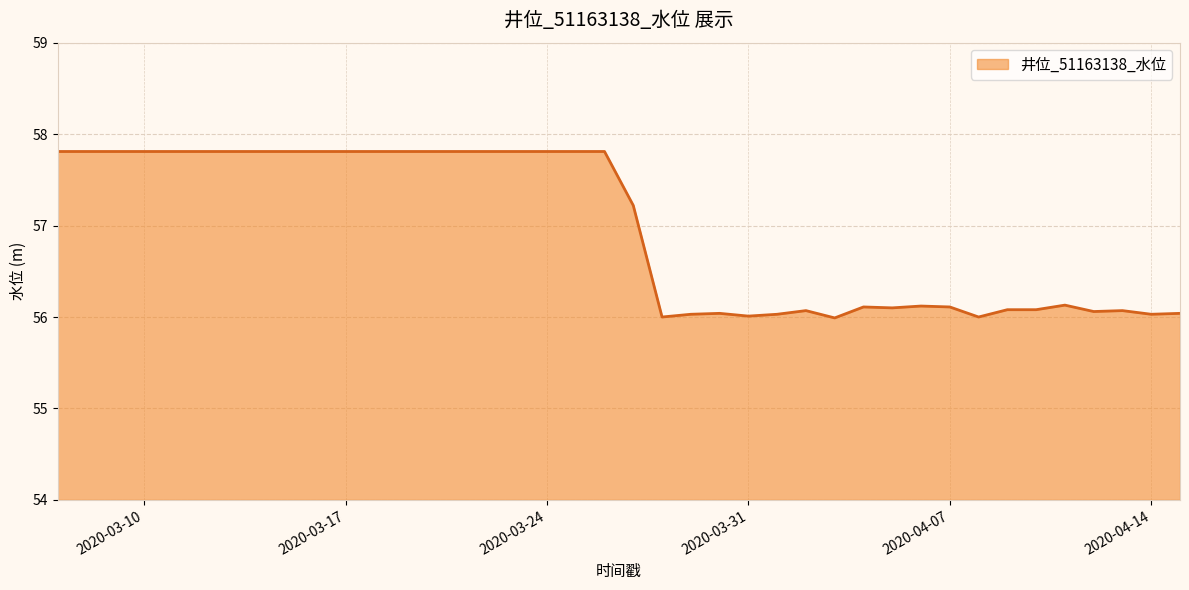

Count the number of values greater than 57.

21